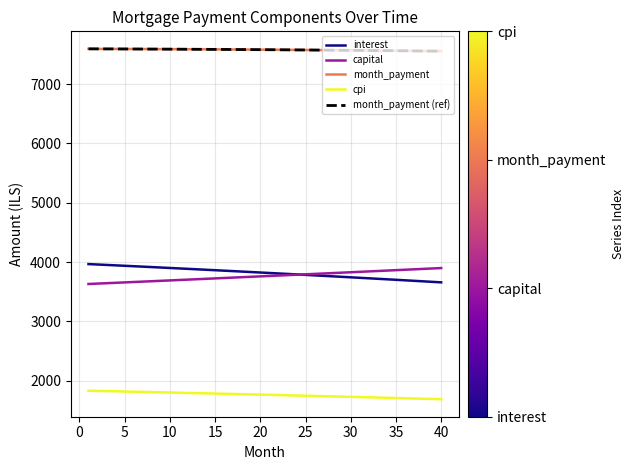

Does the chart have visible grid lines?

Yes